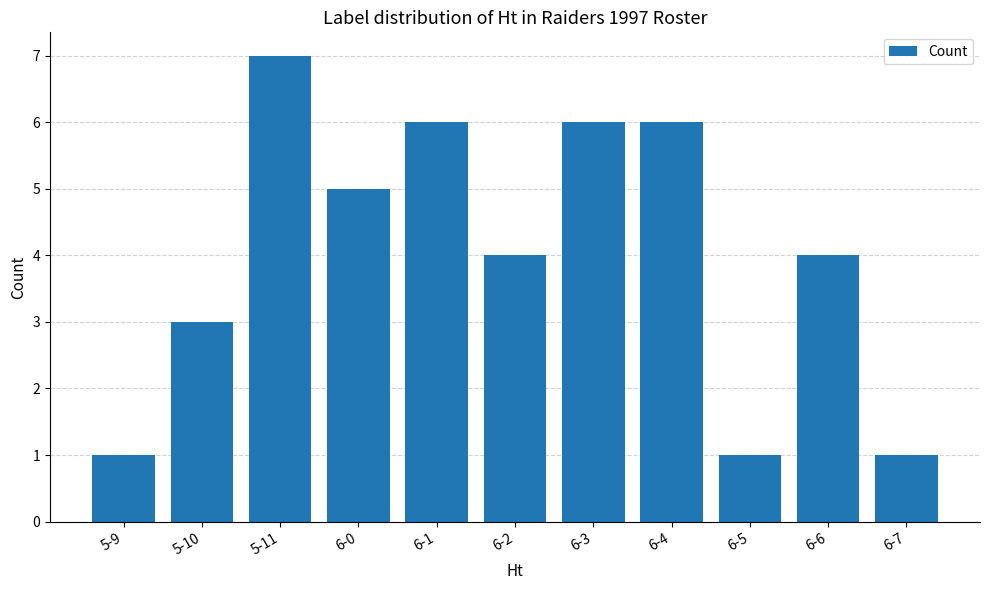

Approximately how many times larger is the value at 6-0 compared to 6-7?

5.0